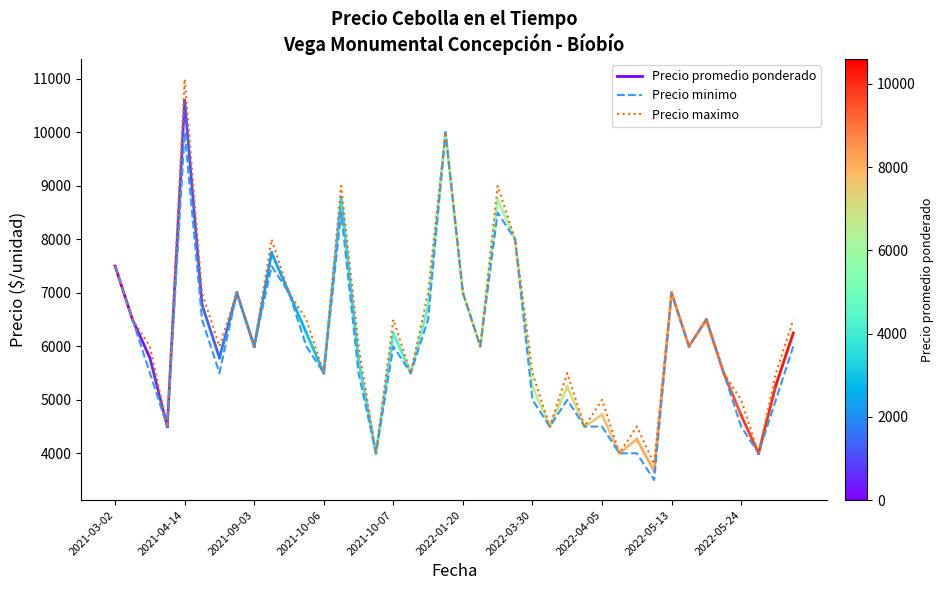

Between 2021-03-02 and 2021-03-18, which series saw the biggest shift?

Precio promedio ponderado